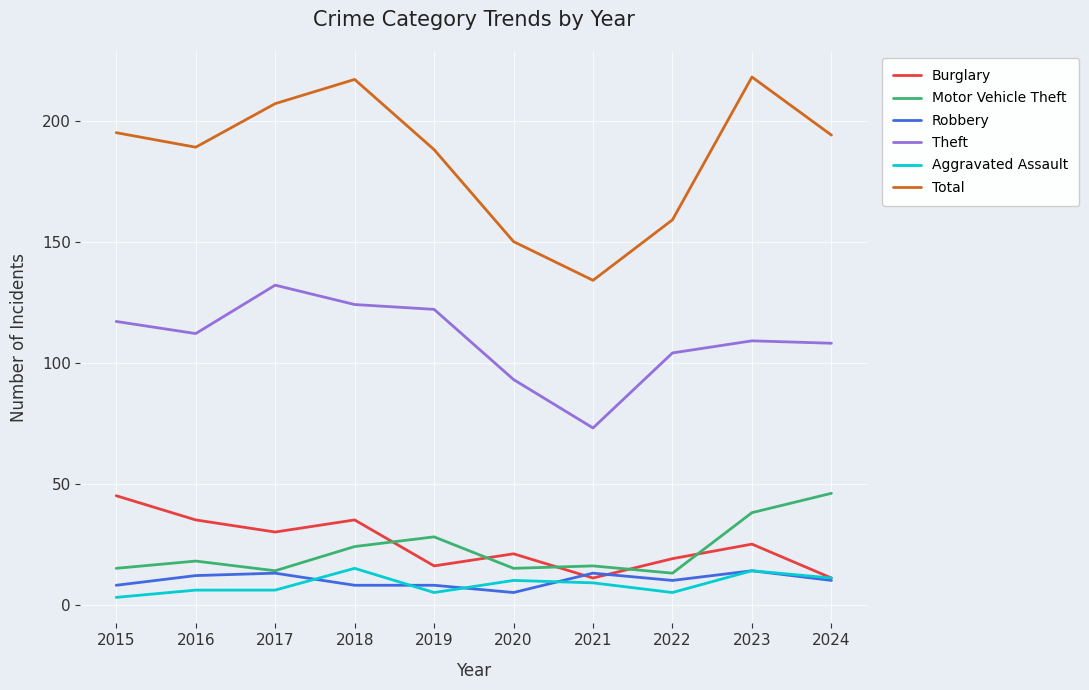

What are all the series names shown in the legend?

Burglary, Motor Vehicle Theft, Robbery, Theft, Aggravated Assault, Total